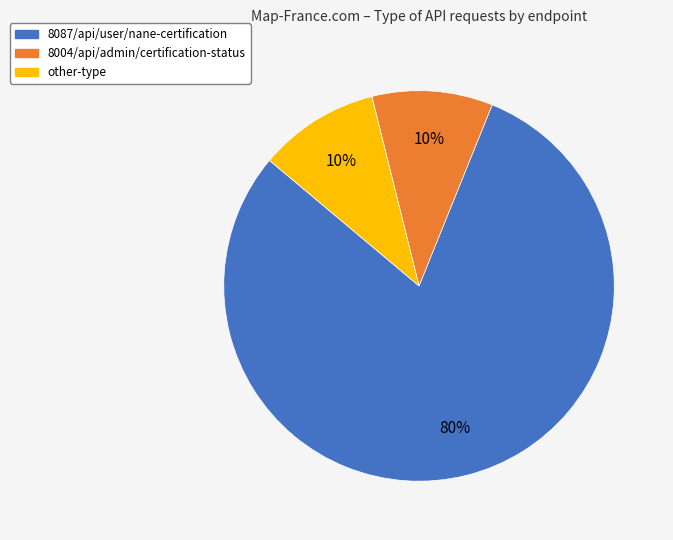

To the nearest percent, what is the difference between the largest and smallest slice percentages?

70%